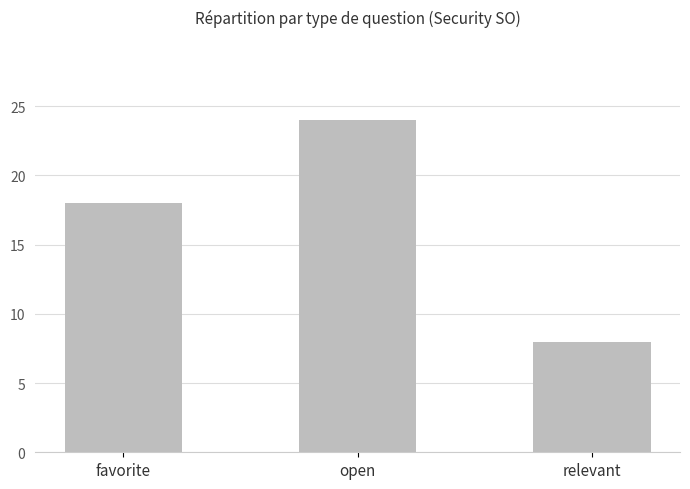

Reading left to right, transcribe all the data shown in this chart.

favorite=18	open=24	relevant=8